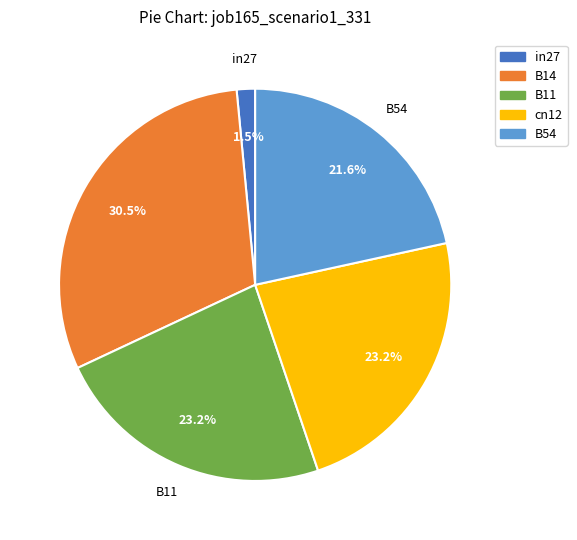

To the nearest percent, what is the difference between the largest and smallest slice percentages?

29%